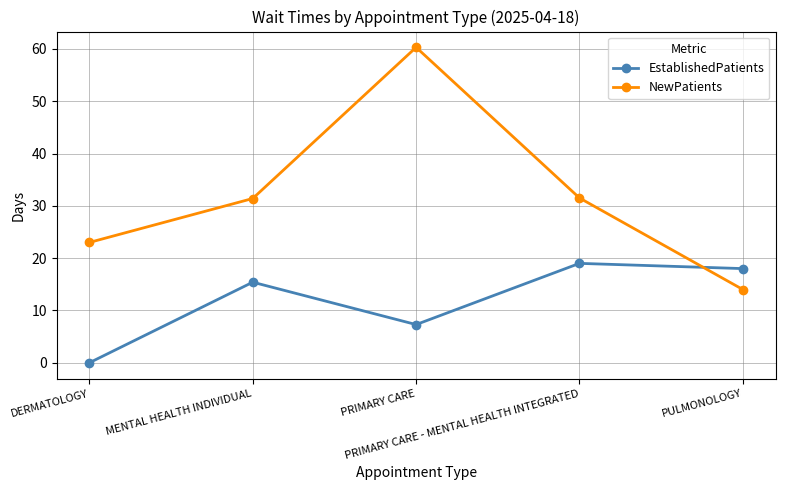

Rank the series by their average value, from highest to lowest.

NewPatients, EstablishedPatients